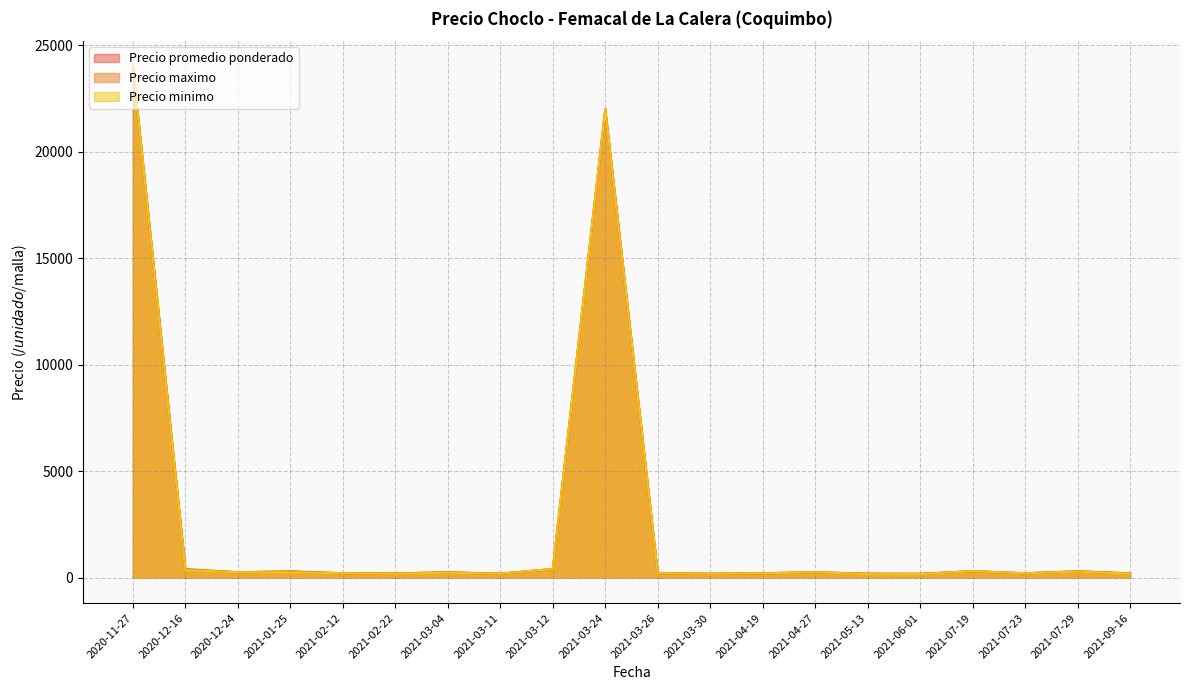

At 2021-04-19, list the series in order from largest to smallest.

Precio promedio ponderado, Precio maximo, Precio minimo